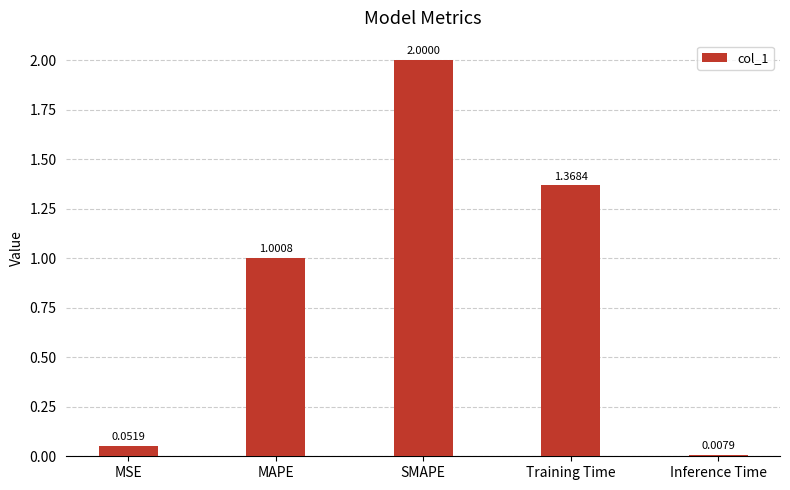

What is the average value?

0.9